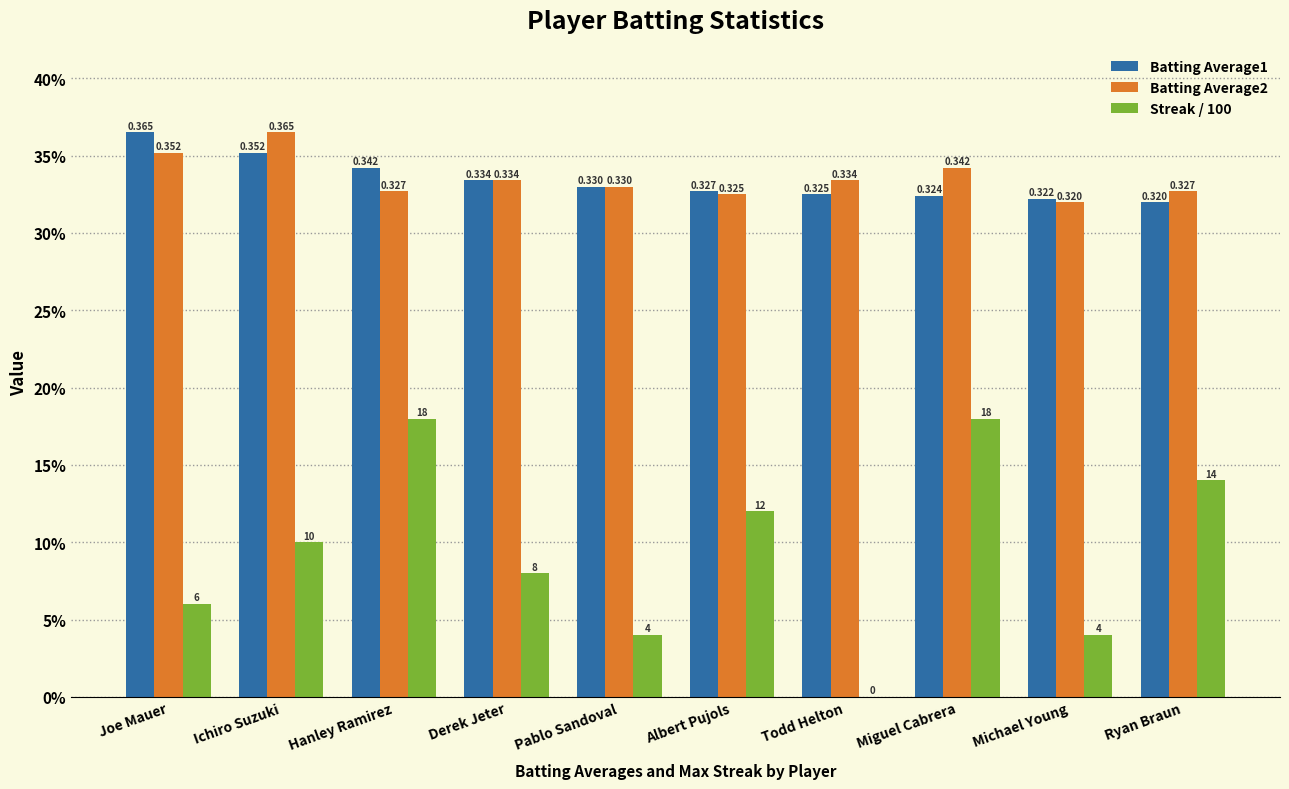

Reading right to left, extract all data points from this chart.

Batting Average1: Ryan Braun=0.3	Michael Young=0.3	Miguel Cabrera=0.3	Todd Helton=0.3	Albert Pujols=0.3	Pablo Sandoval=0.3	Derek Jeter=0.3	Hanley Ramirez=0.3	Ichiro Suzuki=0.4	Joe Mauer=0.4
Batting Average2: Ryan Braun=0.3	Michael Young=0.3	Miguel Cabrera=0.3	Todd Helton=0.3	Albert Pujols=0.3	Pablo Sandoval=0.3	Derek Jeter=0.3	Hanley Ramirez=0.3	Ichiro Suzuki=0.4	Joe Mauer=0.4
Streak / 100: Ryan Braun=0.1	Michael Young=0.0	Miguel Cabrera=0.2	Todd Helton=0.0	Albert Pujols=0.1	Pablo Sandoval=0.0	Derek Jeter=0.1	Hanley Ramirez=0.2	Ichiro Suzuki=0.1	Joe Mauer=0.1